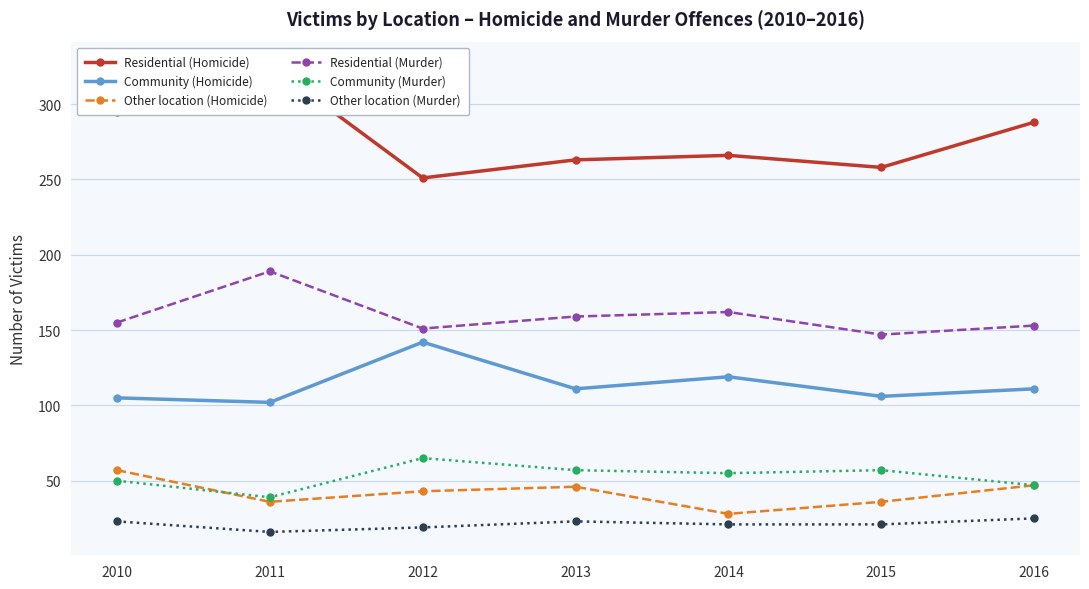

Rank the series at 2016 from lowest to highest value.

Other location (Murder), Other location (Homicide), Community (Murder), Community (Homicide), Residential (Murder), Residential (Homicide)